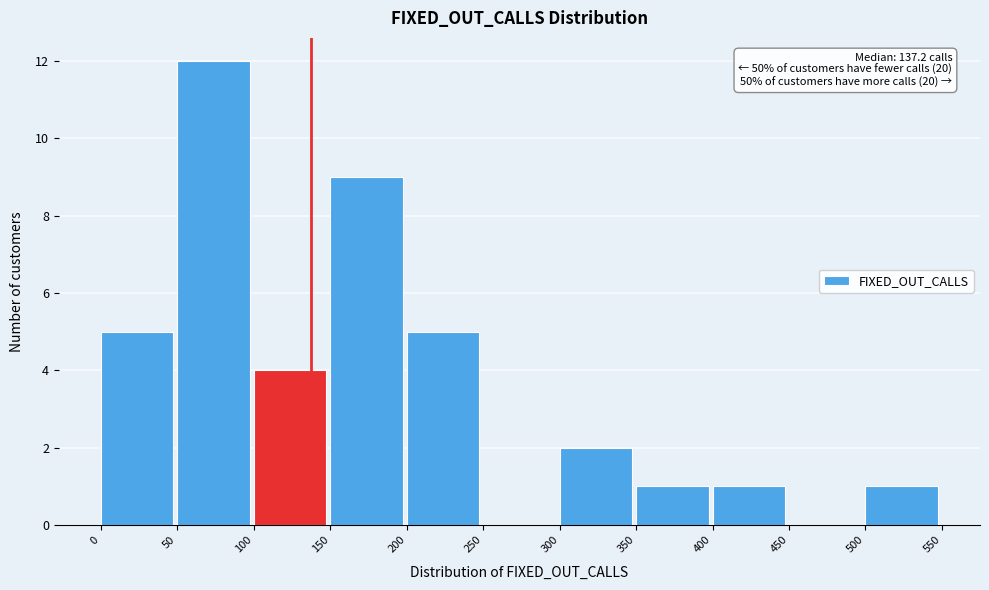

Over which range of the x-axis is the bar tallest?

50 to 100